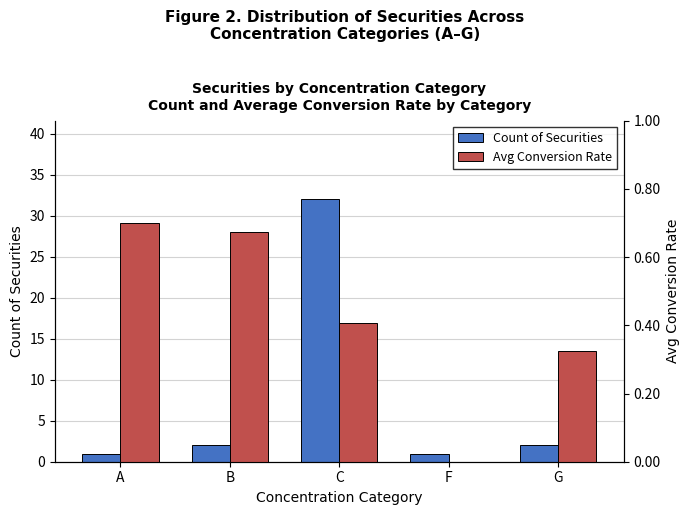

True or false: Count of Securities has a value of 3.5 at G.

False